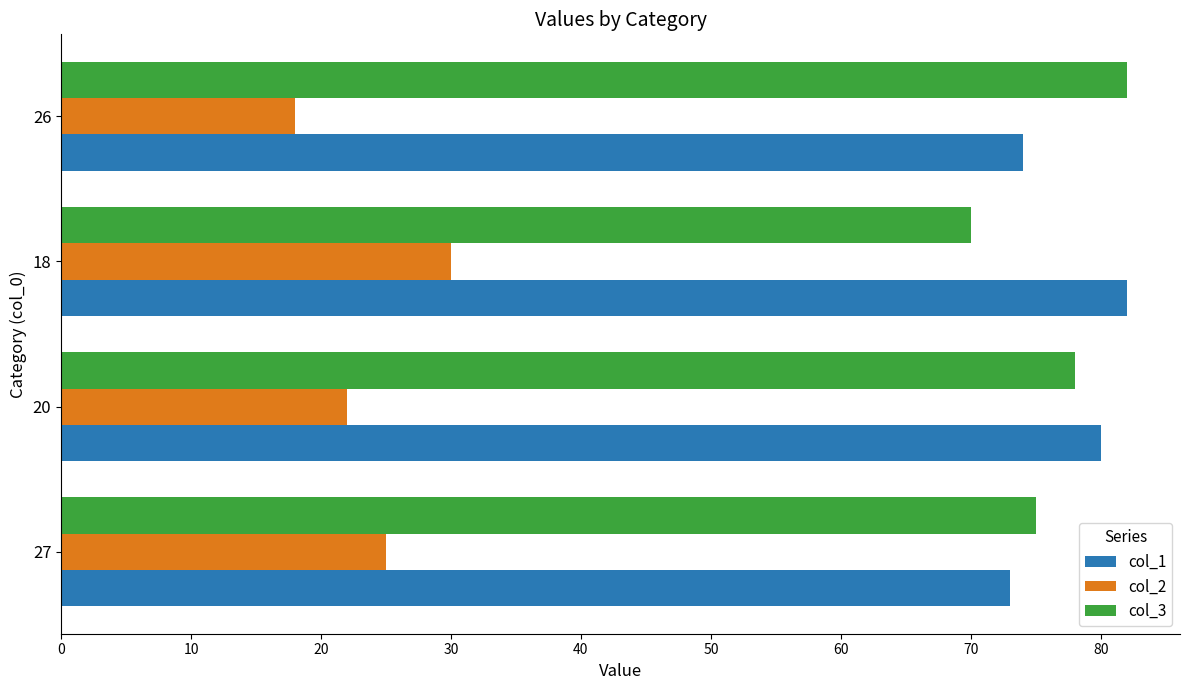

Which category has the lowest value in the col_3 series?

18